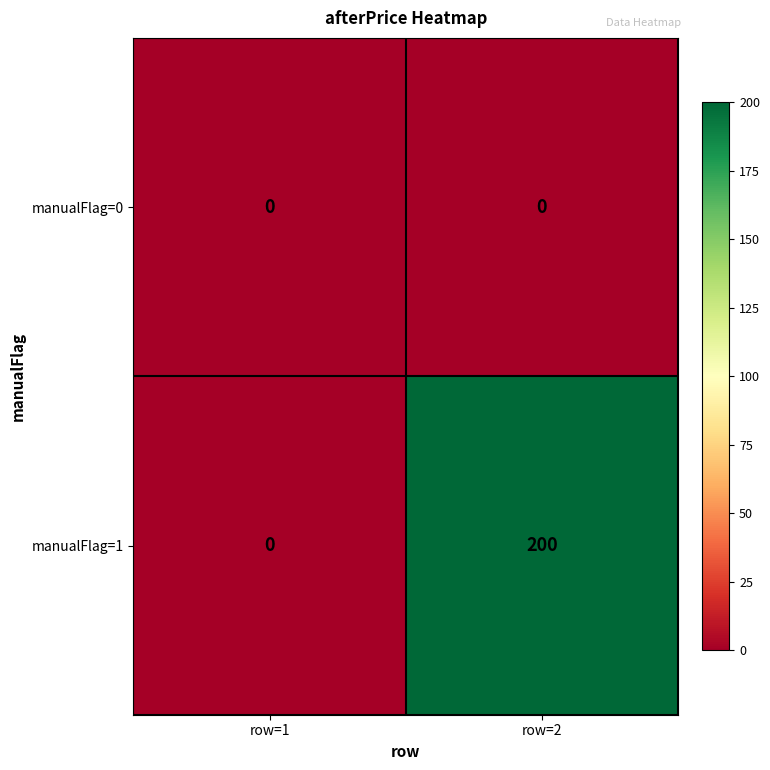

True or false: manualFlag=0 has a value of 0 at row=1.

True